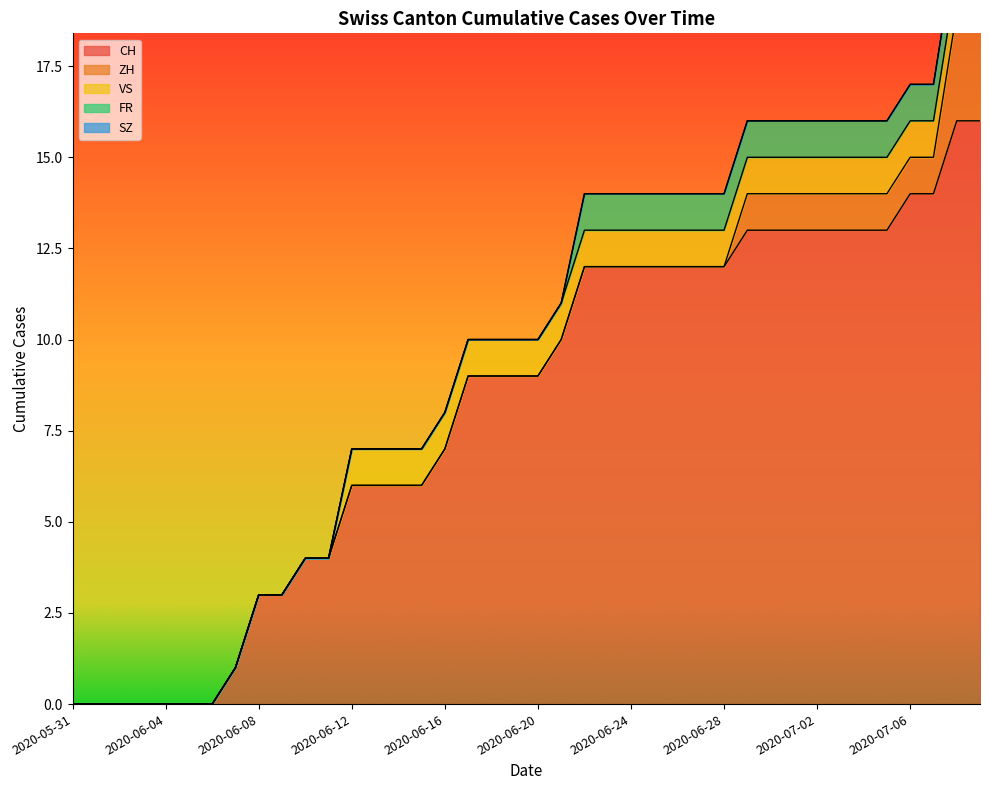

The value of CH at 2020-06-14 is 2. True or false?

False